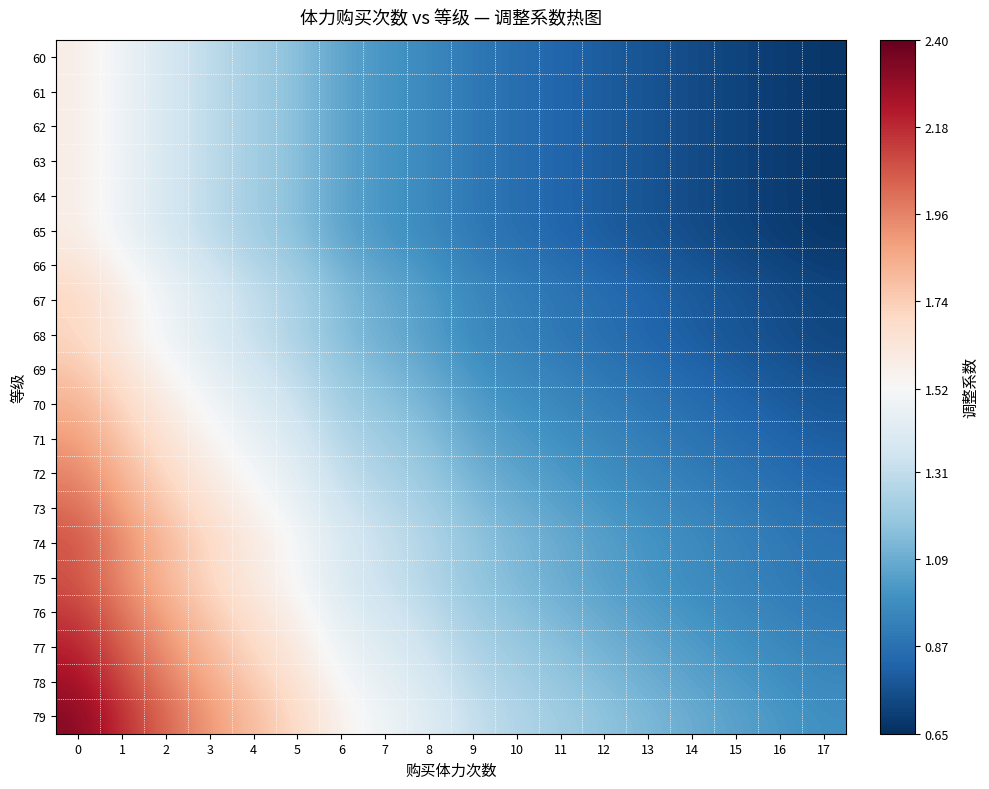

At how many categories does at least one series exceed 1?

17